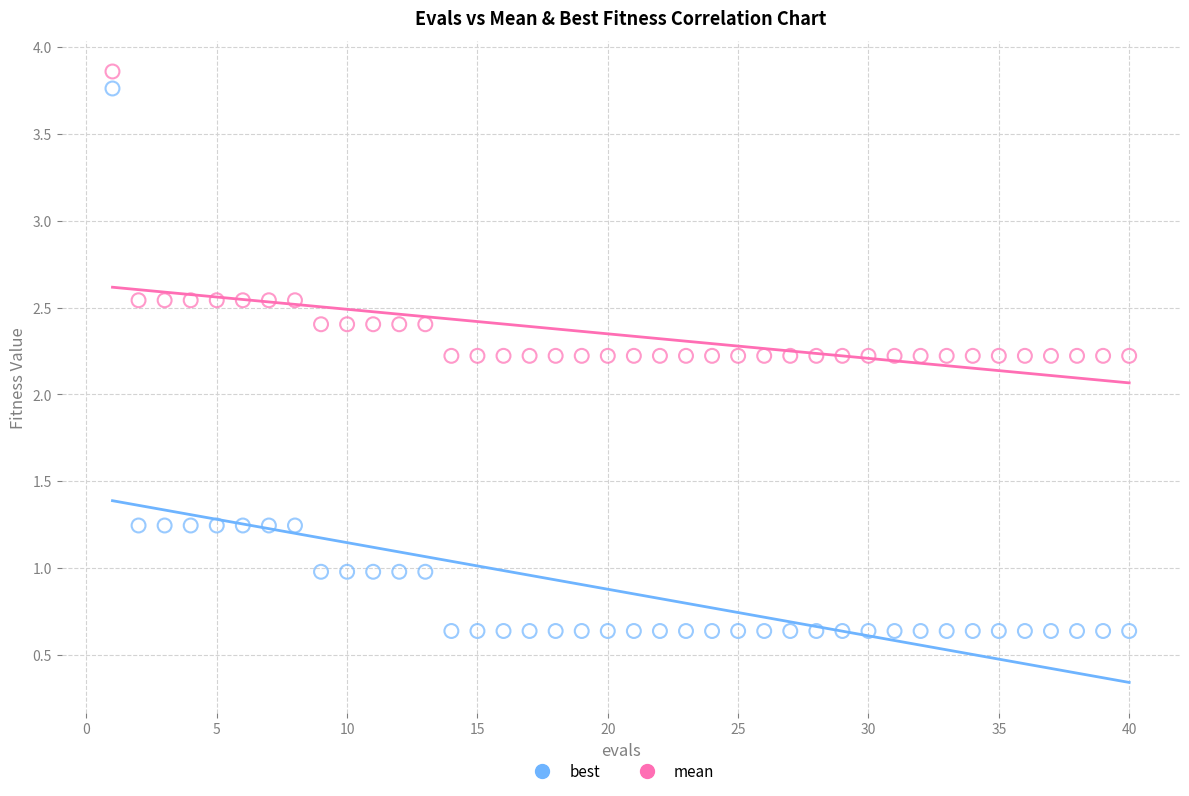

Across all data points, what is the range of Y values (max minus min)?

3.2